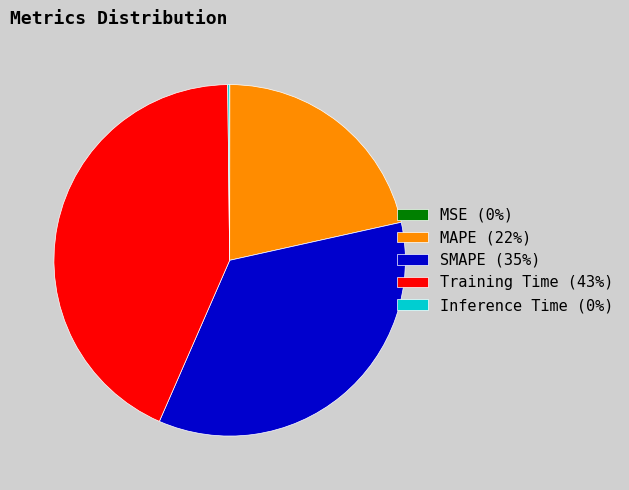

Is MAPE (22%) the majority of the pie?

No